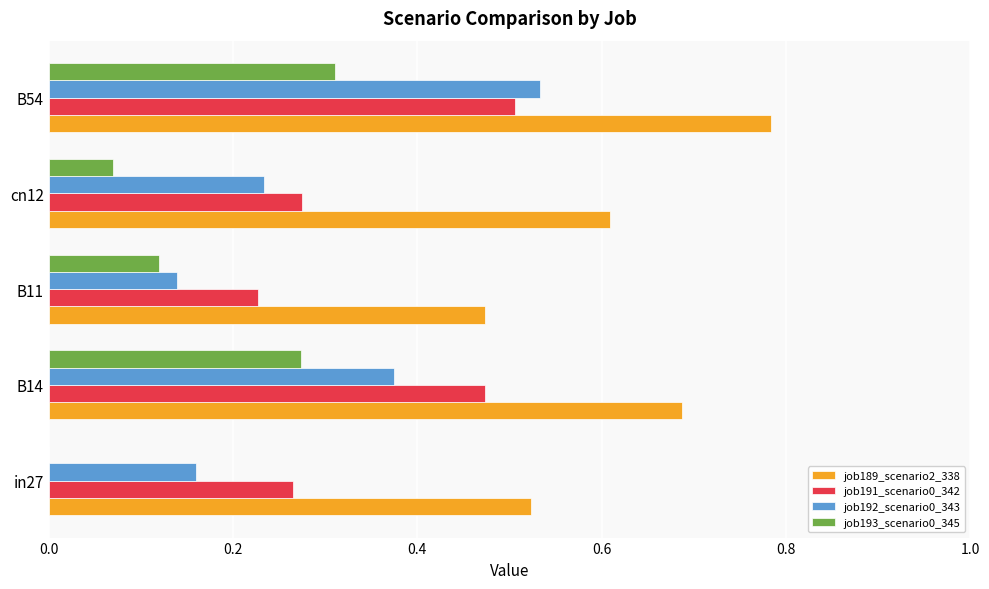

Which series has the largest range (max minus min)?

job192_scenario0_343